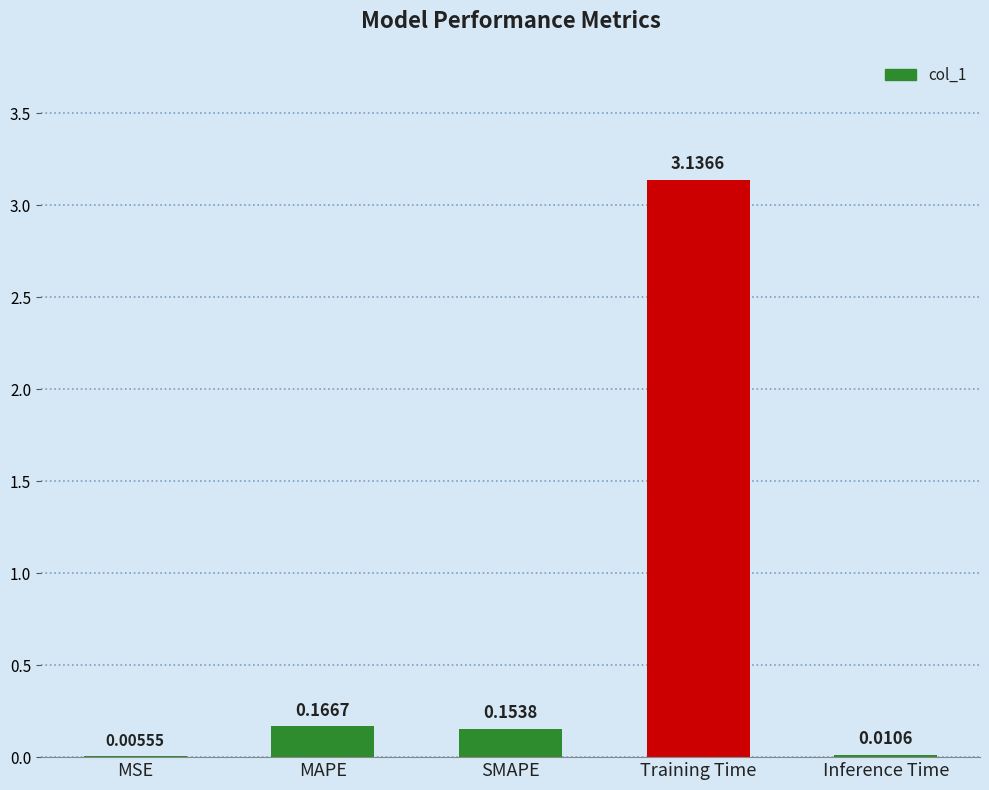

What is the sum of all values?

3.5